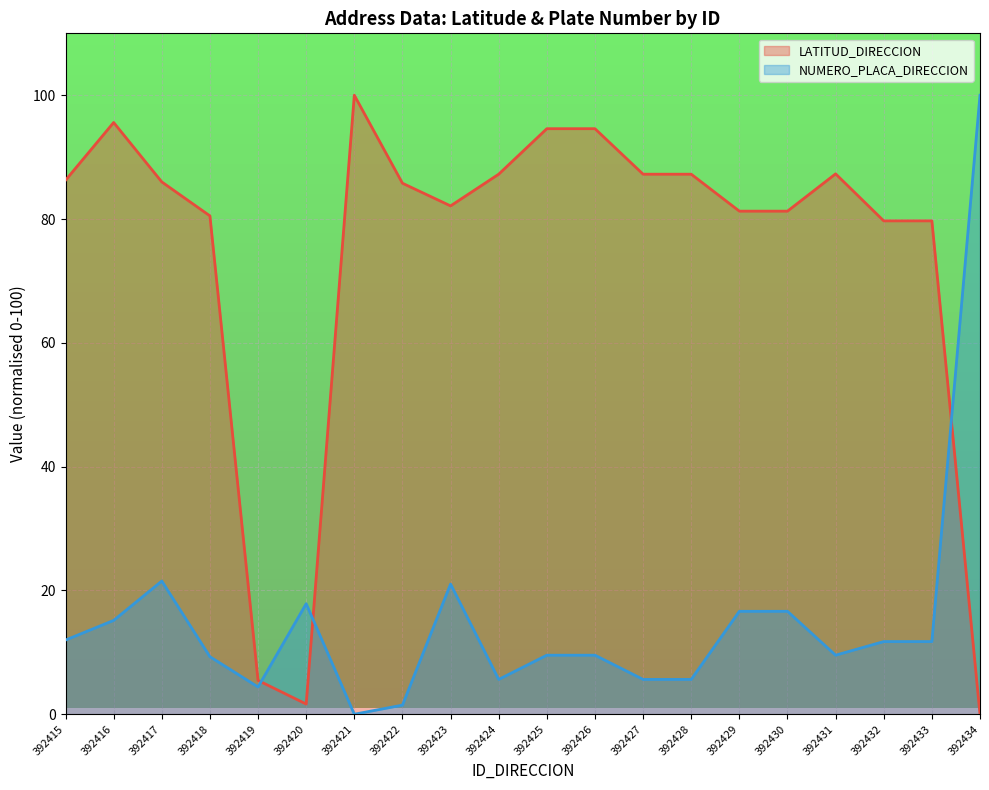

After their last crossing, which series has the higher values: LATITUD_DIRECCION or NUMERO_PLACA_DIRECCION?

NUMERO_PLACA_DIRECCION